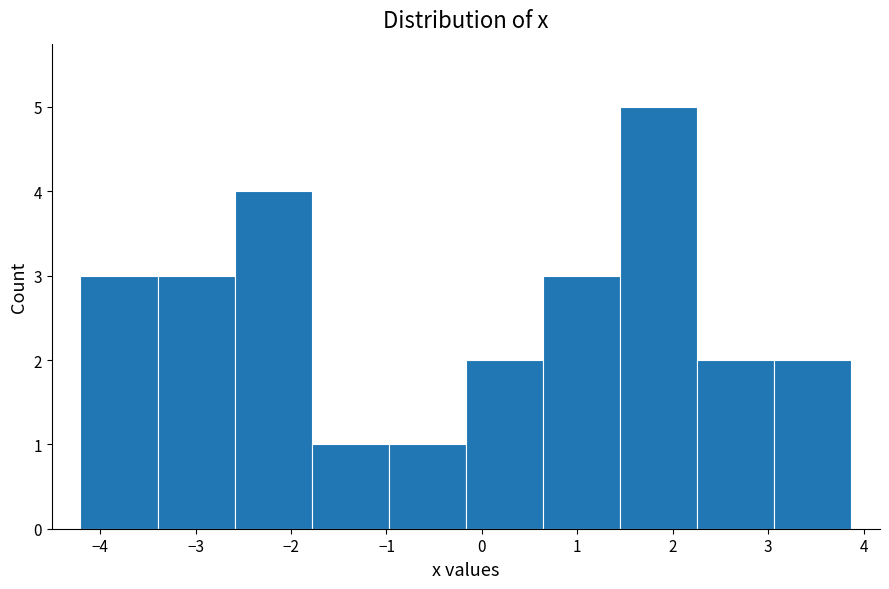

Which range on the x-axis has the tallest bar?

1.4 to 2.3